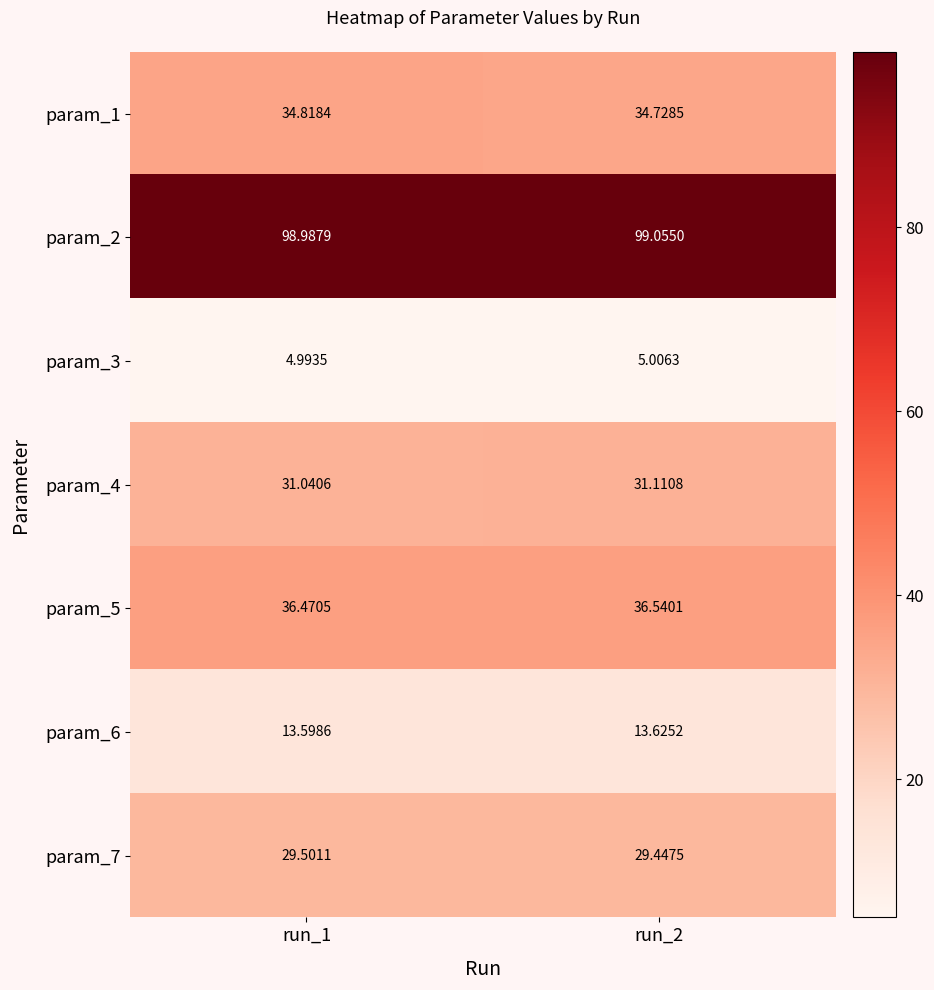

Is the value of param_7 at run_1 greater than the value of param_2 at run_2?

No